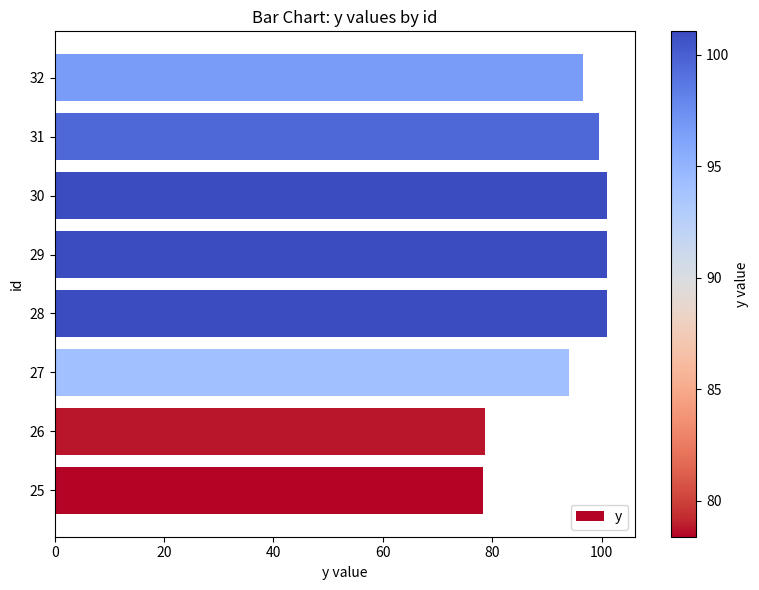

The chart shows a value of 23.1 at 31. True or false?

False